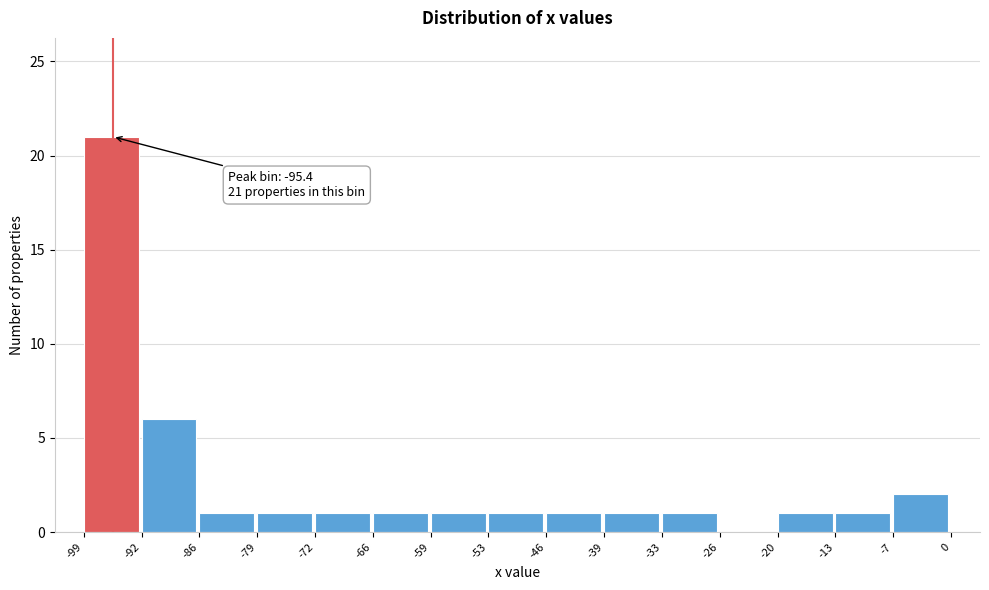

Over which range of the x-axis is the bar tallest?

-99 to -92